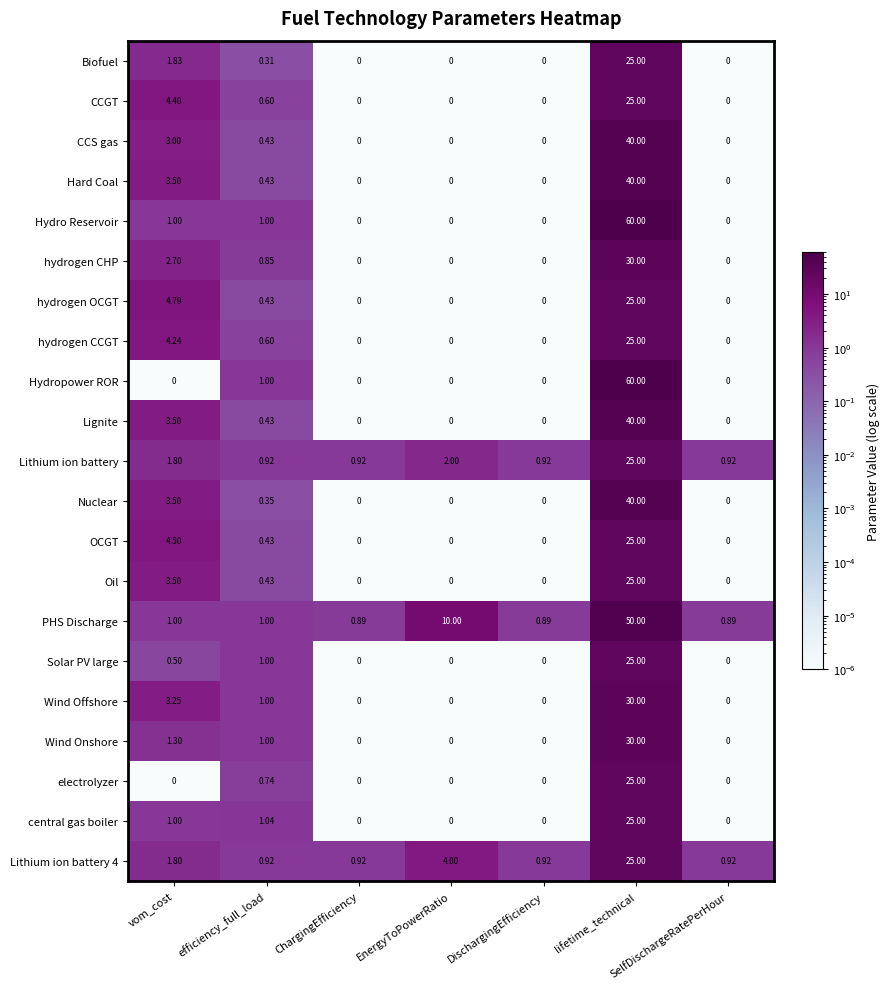

Which label corresponds to the largest value in the chart?

lifetime_technical